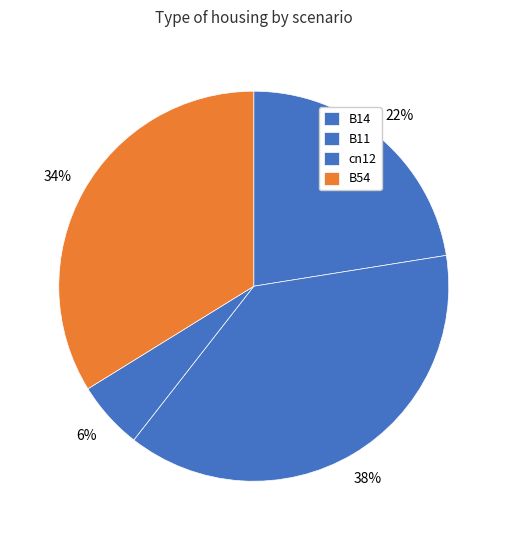

Count the number of slices in the pie.

4